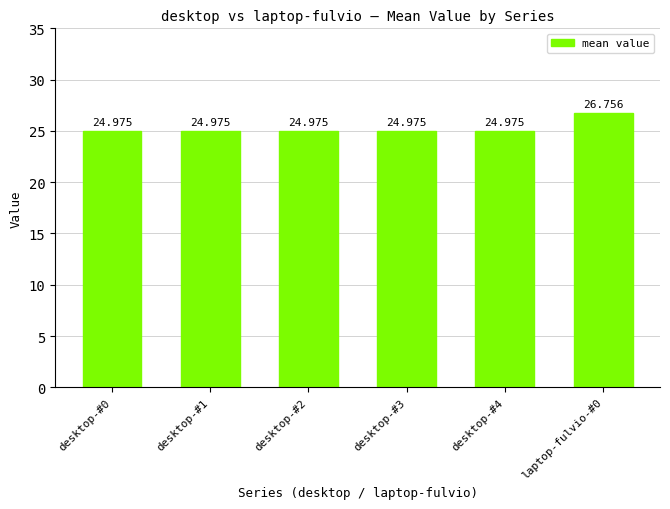

List the labels in order of value, smallest first.

desktop-#0, desktop-#1, desktop-#2, desktop-#3, desktop-#4, laptop-fulvio-#0